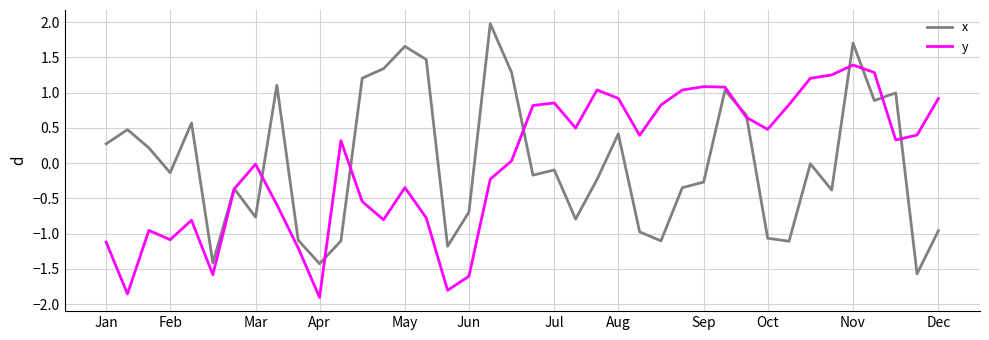

Rank the series by their maximum value, from lowest to highest.

y, x